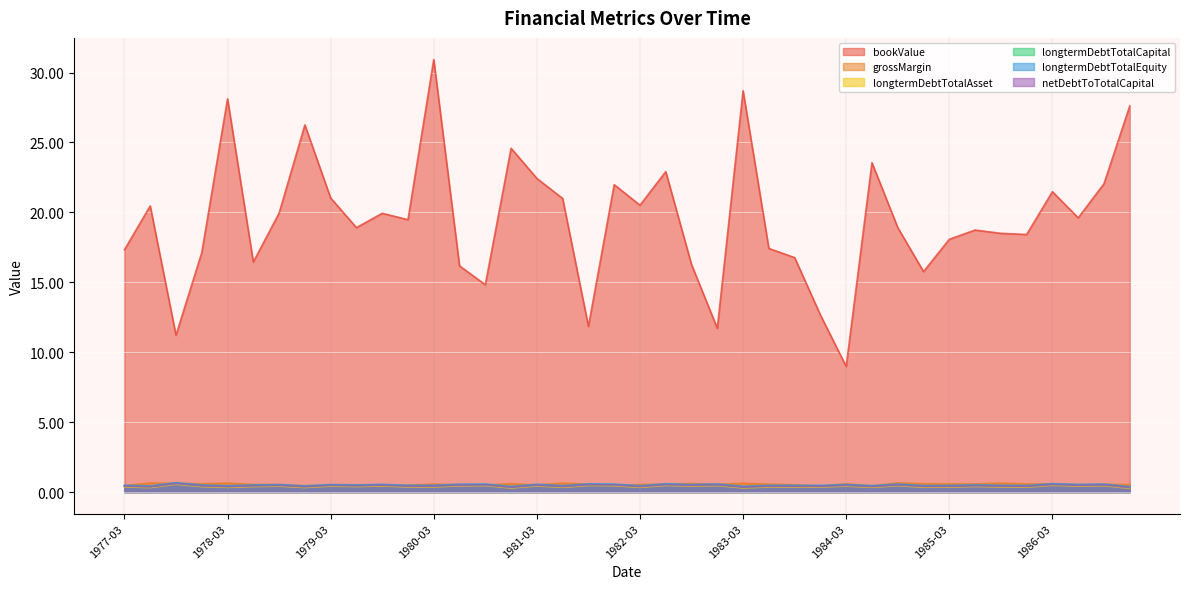

The grossMargin series shows 0.3 at 1985-09. True or false?

False